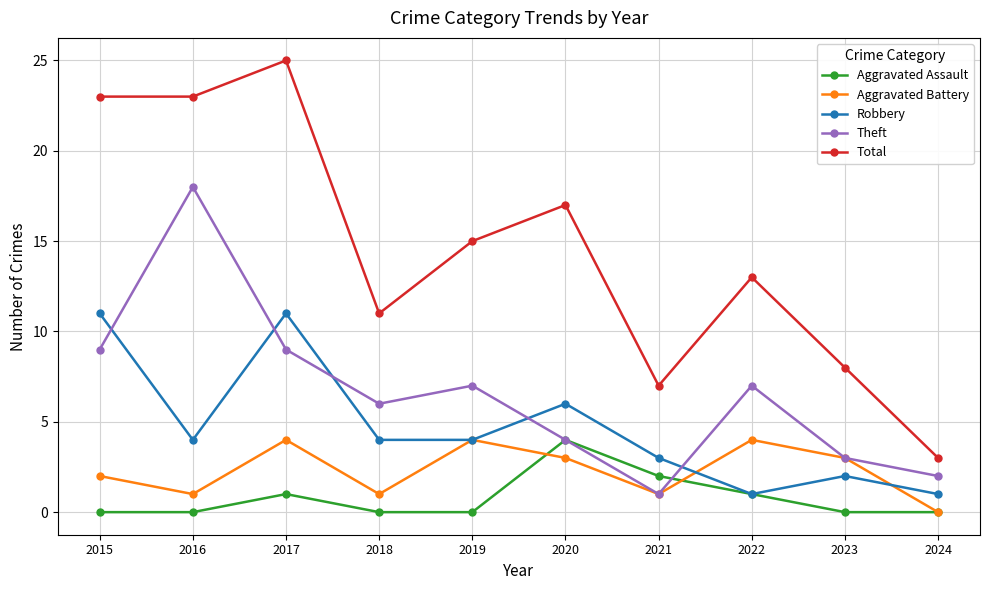

Where does the Robbery series first go above 4?

2015